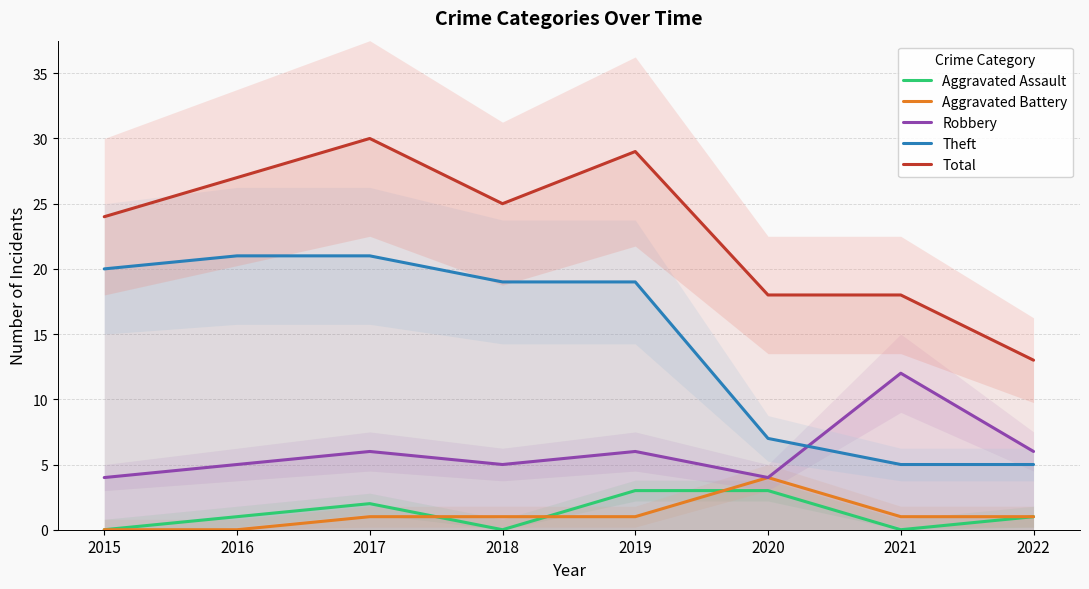

True or false: Aggravated Battery and Robbery cross at least once.

False